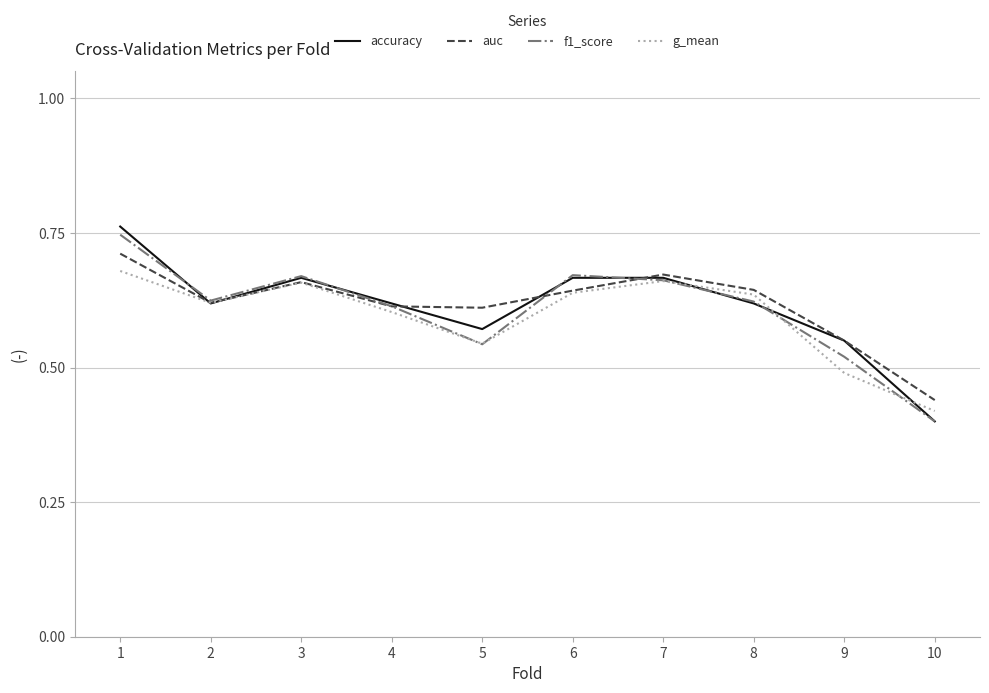

Which label corresponds to the smallest value in the chart?

10